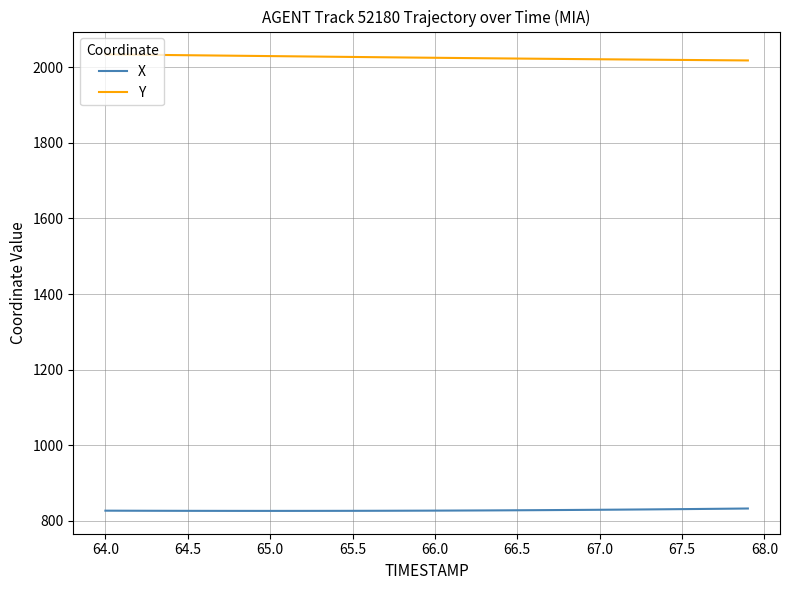

Which series has the largest total across all categories?

Y